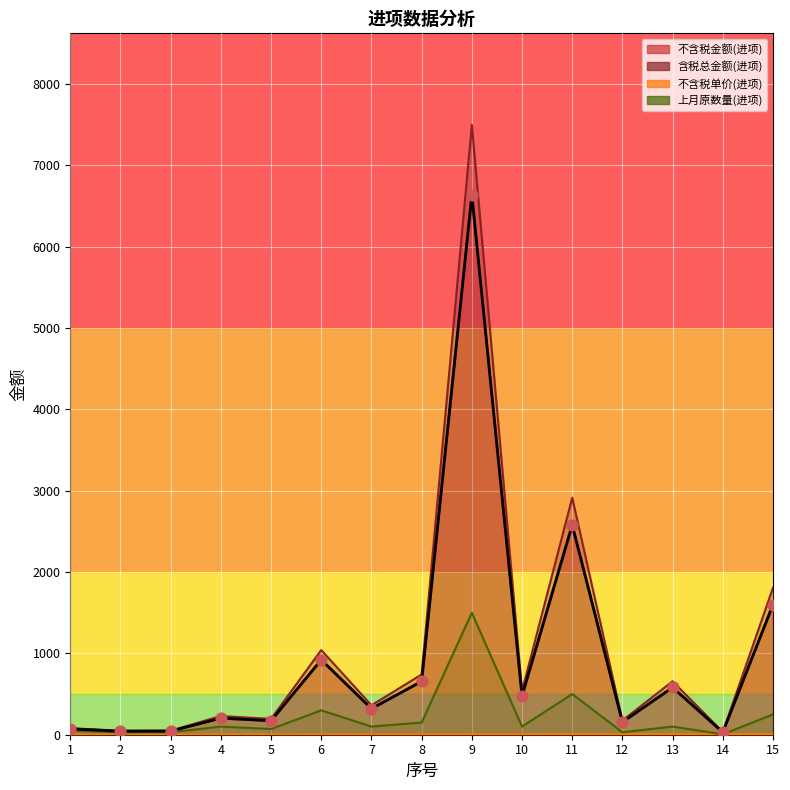

Is the value of 含税总金额(进项) at 8 greater than the value of 序号 at 2?

Yes